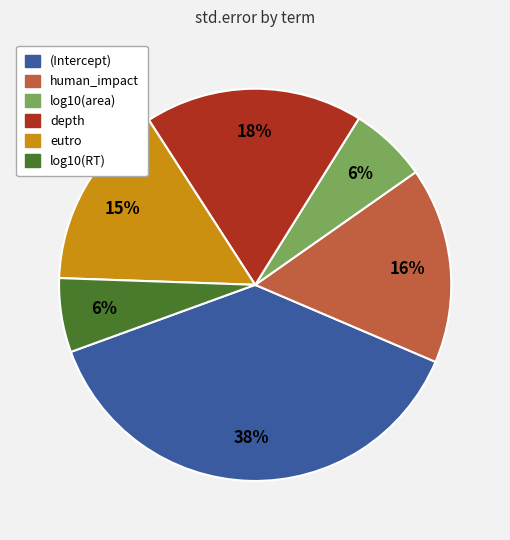

To the nearest percent, what portion does (Intercept) represent?

38%